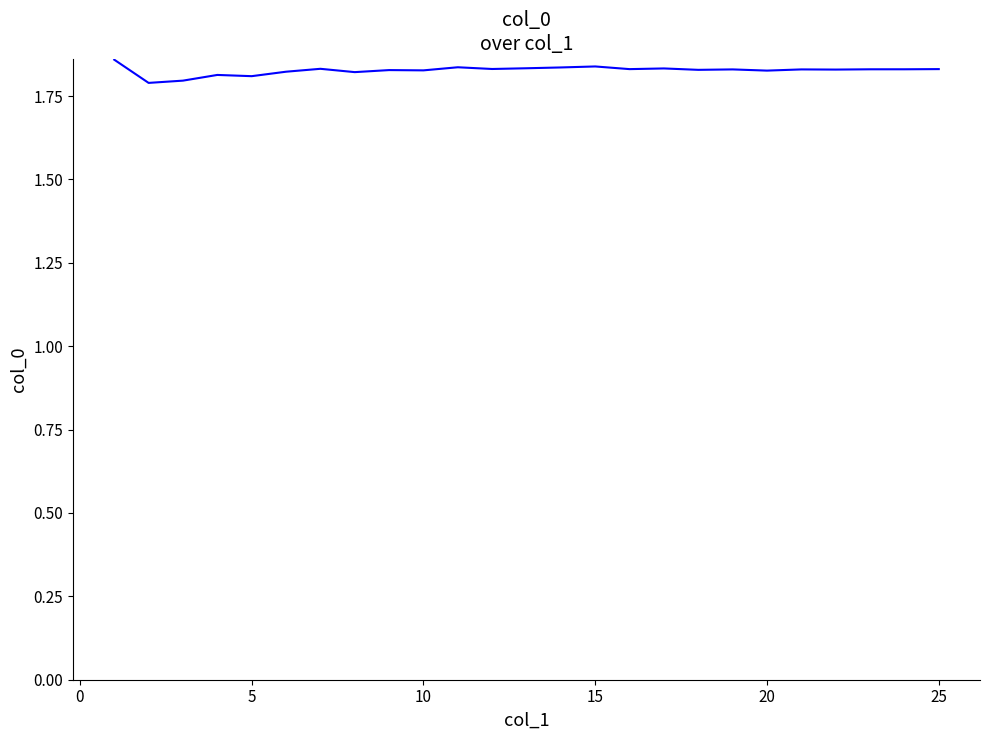

How many interior local valleys (lower than both neighbors) does the data have?

9